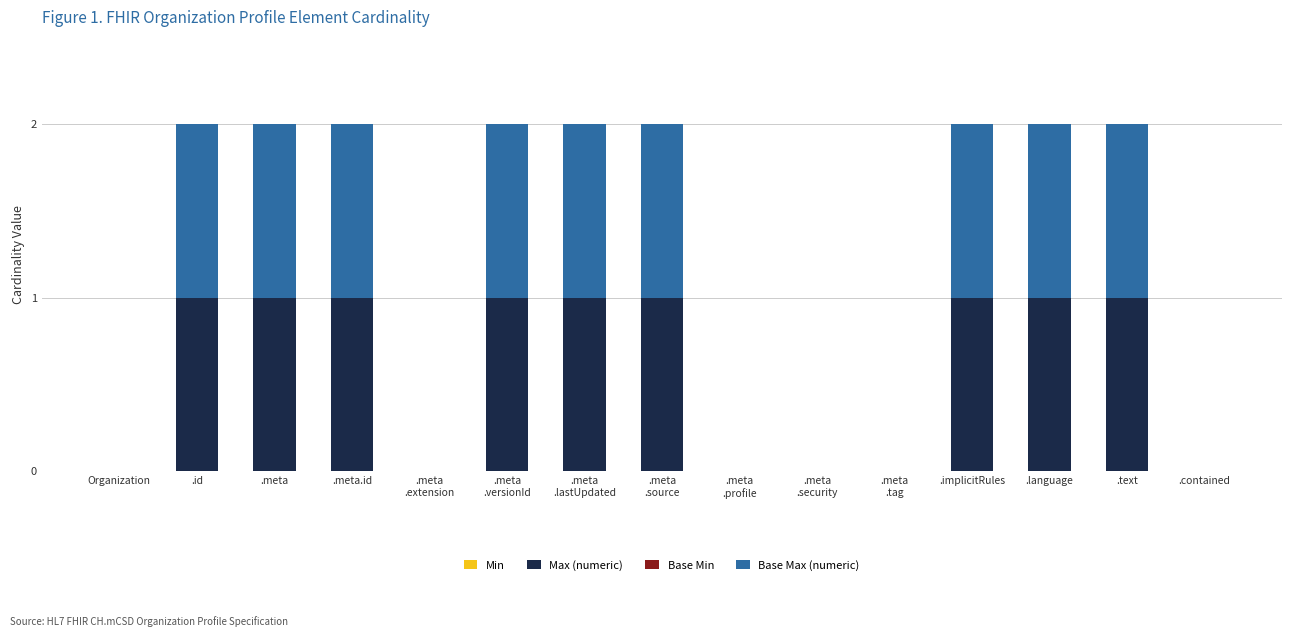

What is the sum of the Max (numeric) values at .meta
.versionId and .meta?

2